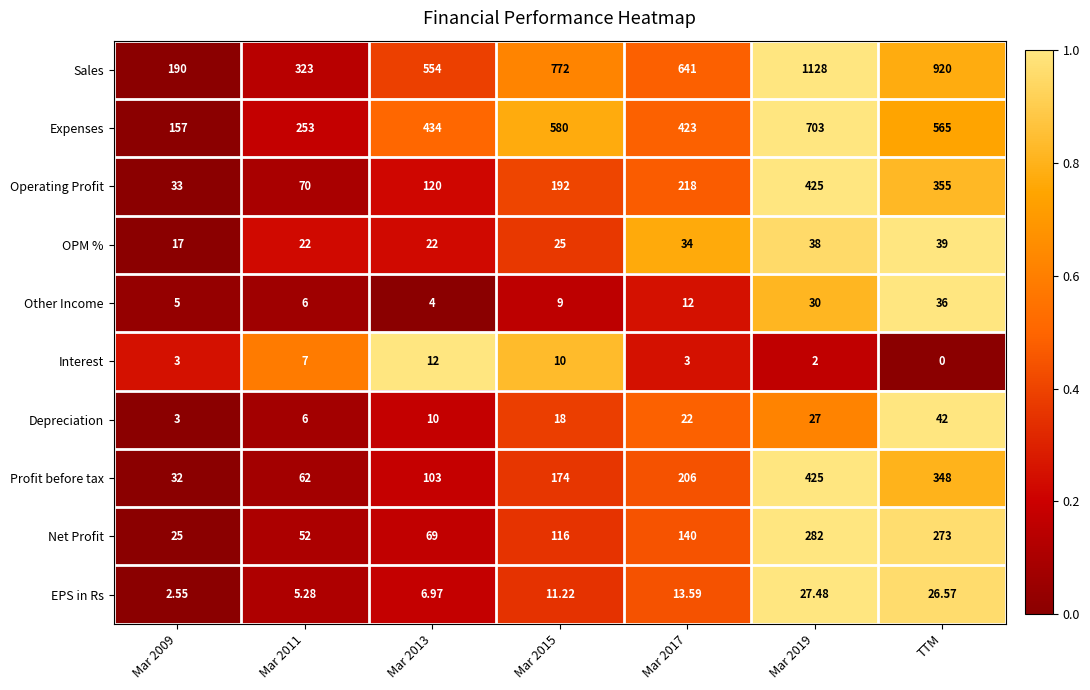

Which category has the lowest value in the Interest series?

TTM